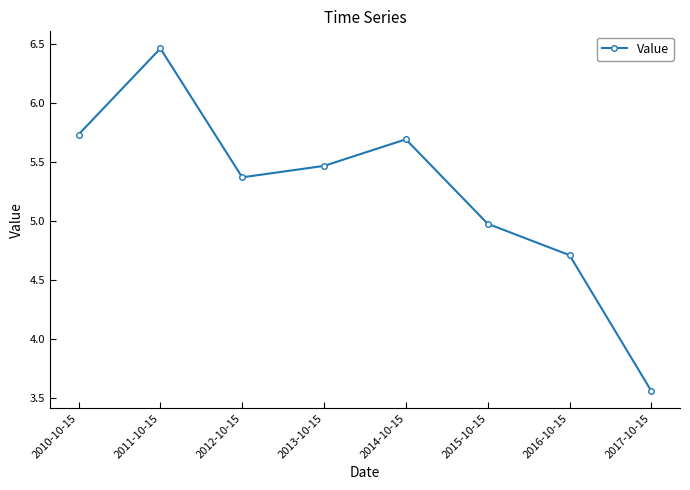

Which category has the lowest value across all series?

2017-10-15